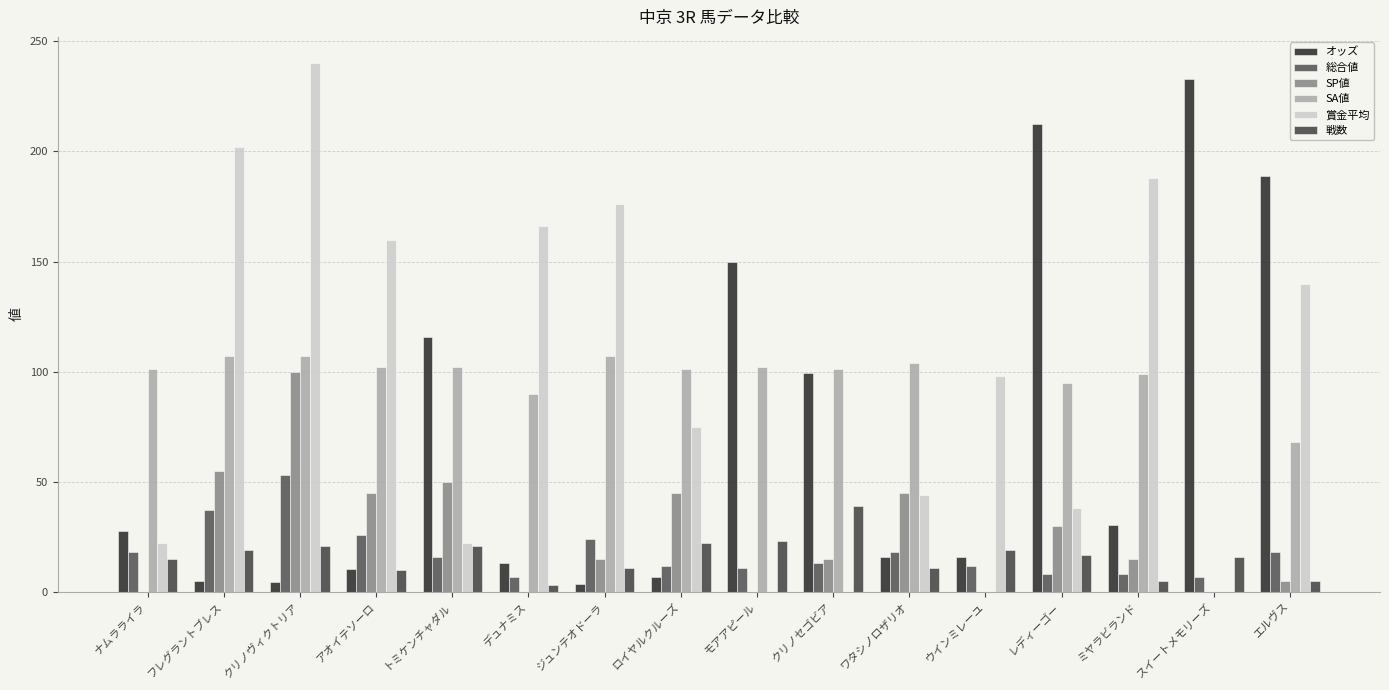

What is the label of the 11th bar from the right?

デュナミス